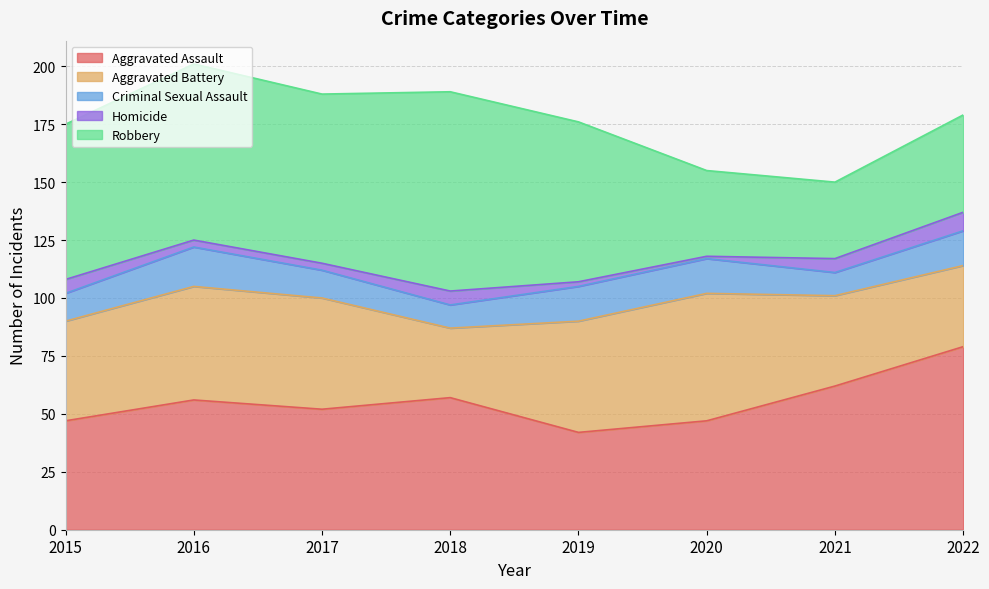

The value of Homicide at 2021 is 9. True or false?

False